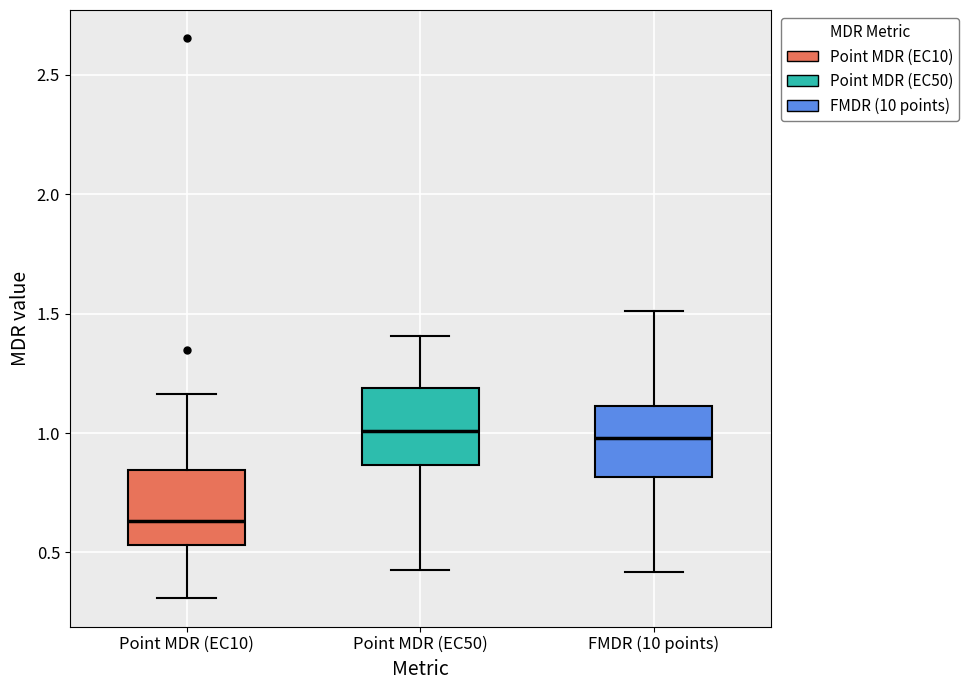

Reading left to right, transcribe this box plot: for each box, give where its median line is, the range the box spans, and where its two whiskers end, as read against the y-axis. The values are not printed on the chart, so give them approximately, as read against the axis.

Point MDR (EC10): median 0.65, box 0.55 to 0.85, whiskers 0.30 to 1.15
Point MDR (EC50): median 1.00, box 0.85 to 1.20, whiskers 0.45 to 1.40
FMDR (10 points): median 1.00, box 0.80 to 1.10, whiskers 0.40 to 1.50